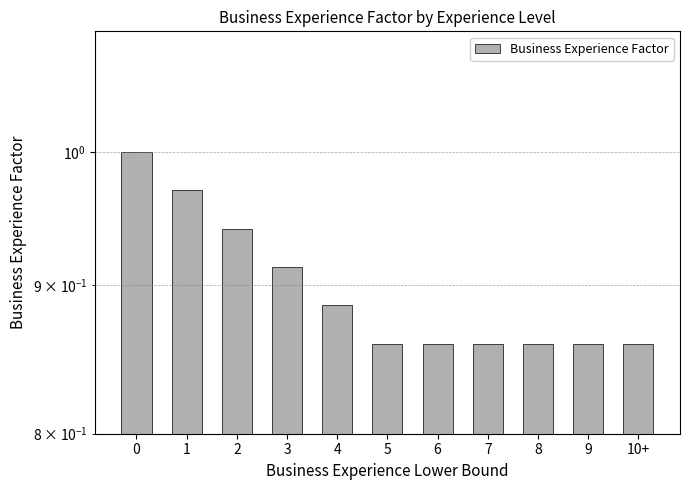

What is the sum of the values at 8 and 5?

1.7